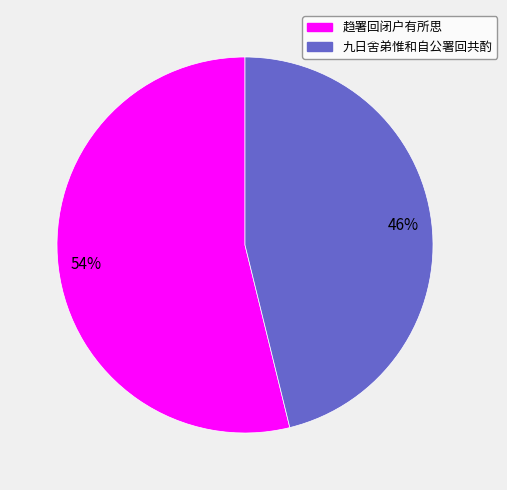

To the nearest percent, what portion does 九日舍弟惟和自公署回共酌 represent?

46%